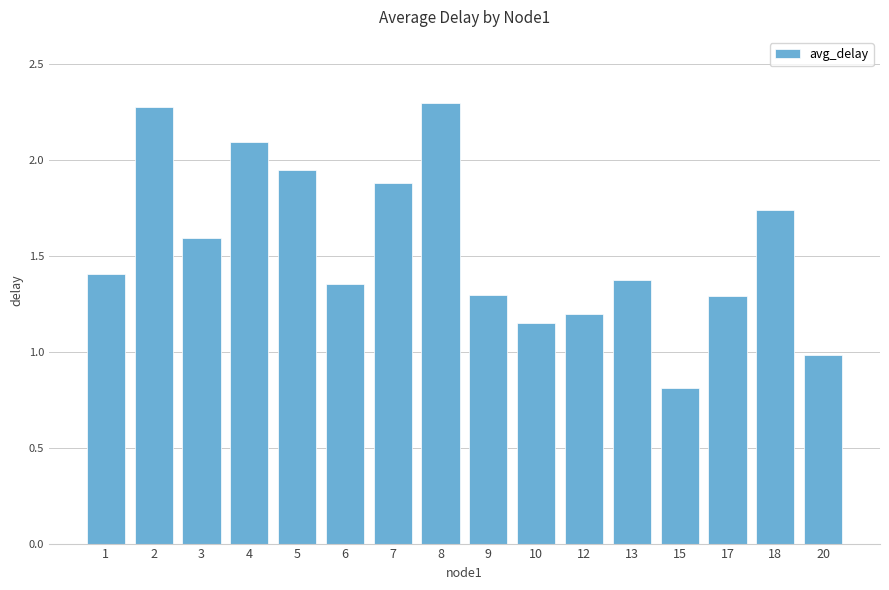

How many values are below 1?

2